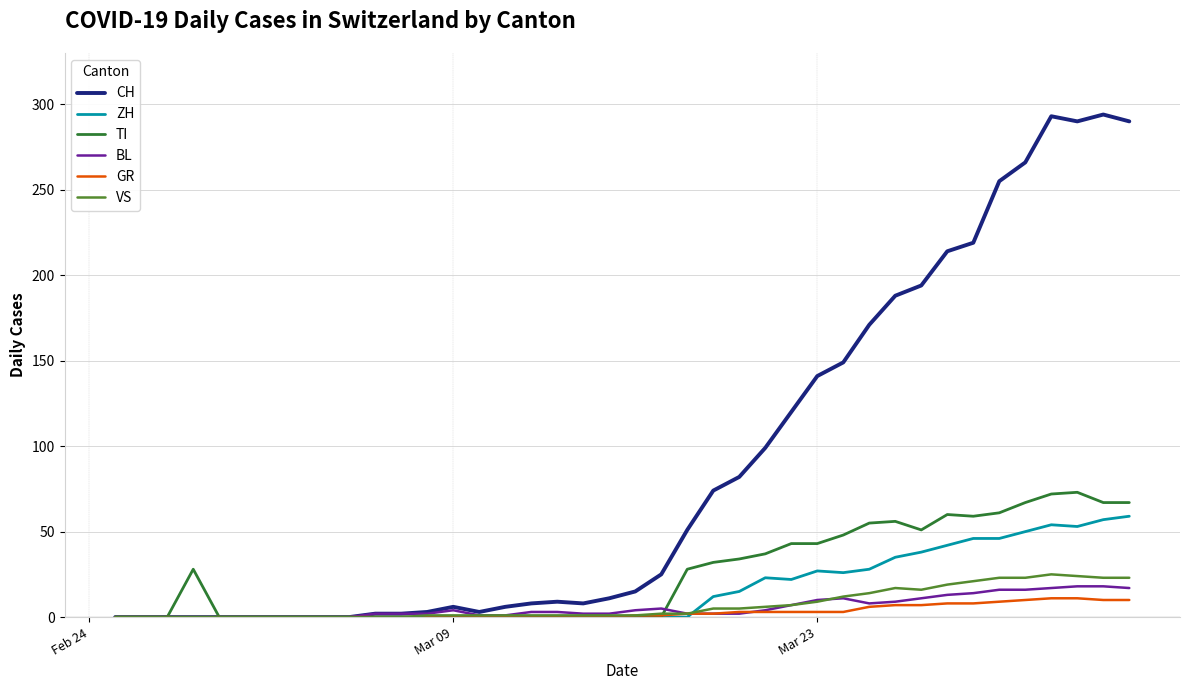

Which series has the largest total across all categories?

CH